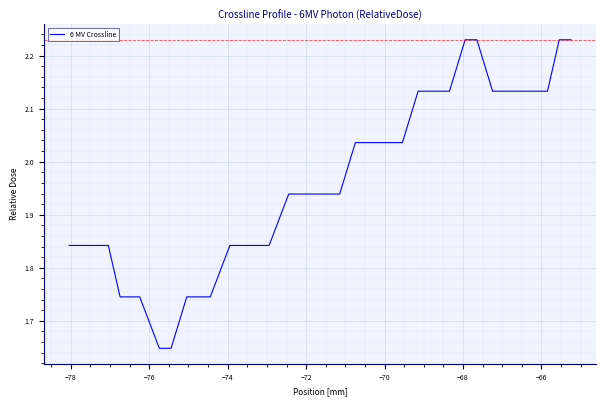

What is the maximum value shown in the chart?

2.2